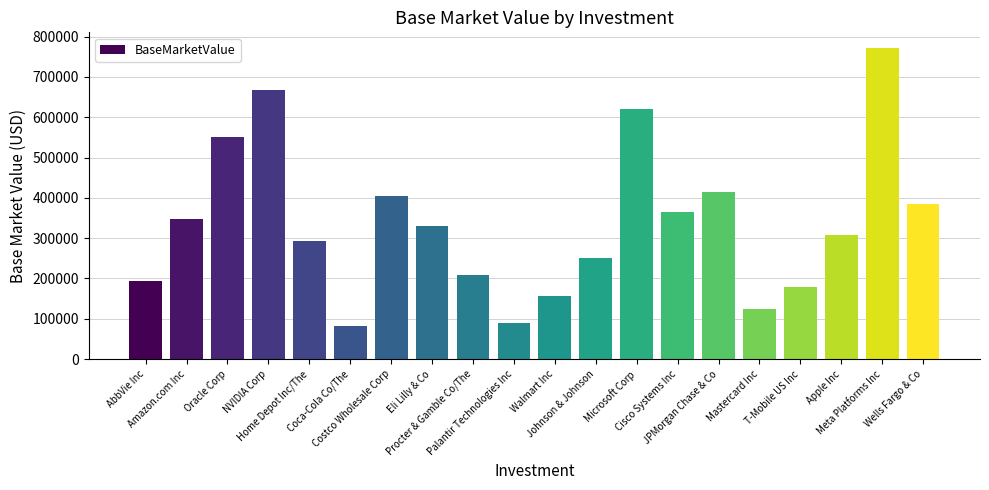

True or false: the data shows 383804.7 at Wells Fargo & Co.

True